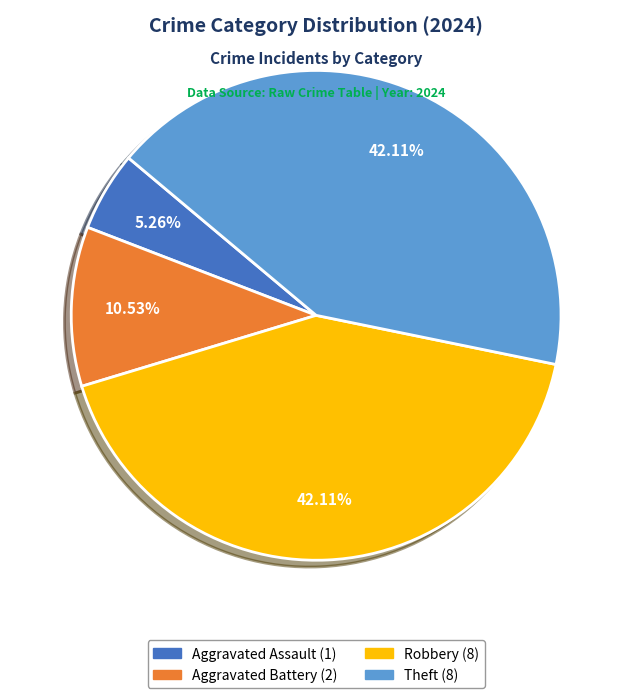

Is there any slice that represents more than half of the pie?

No